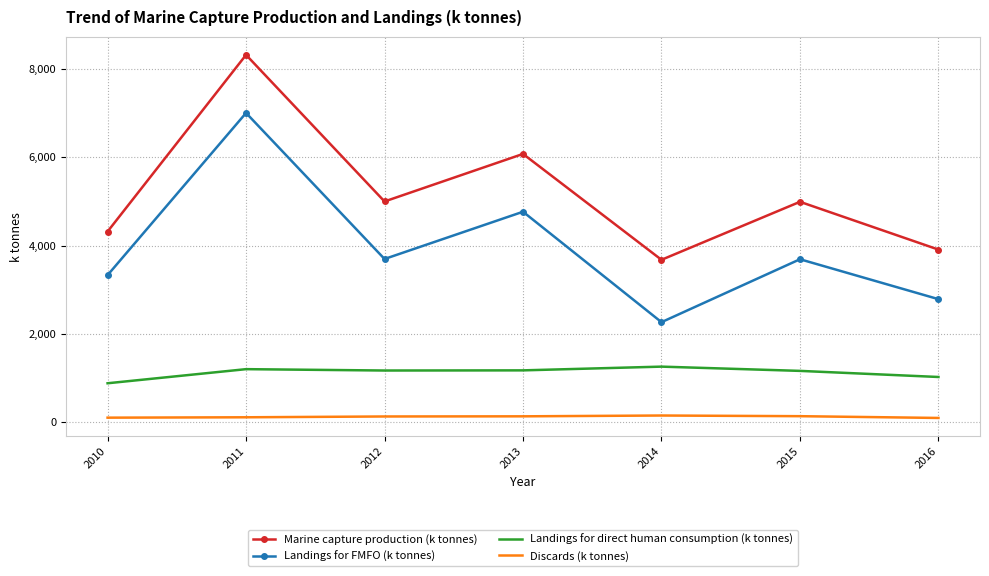

What is the highest value of the Marine capture production (k tonnes) series?

8316.9